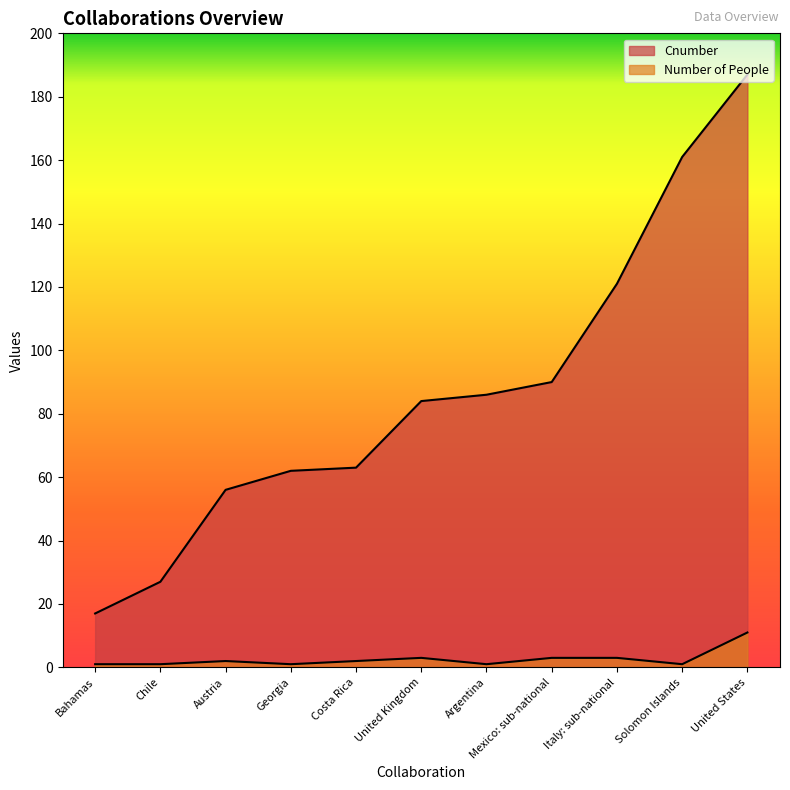

Which has a higher value, United Kingdom or Solomon Islands?

Solomon Islands